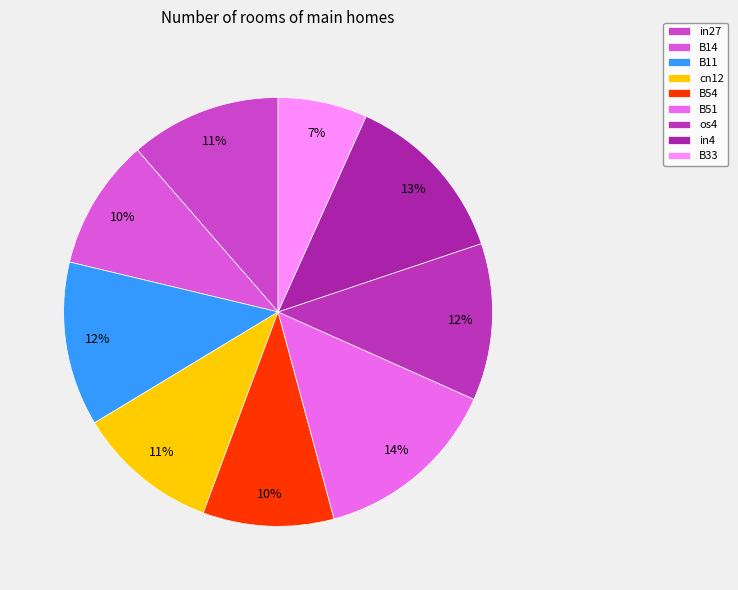

How many segments does this pie chart have?

9